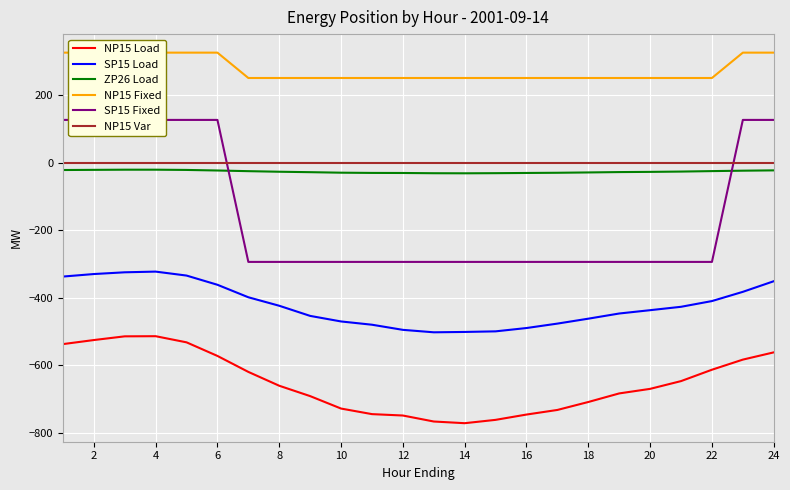

What are all the series names shown in the legend?

NP15 Load, SP15 Load, ZP26 Load, NP15 Fixed, SP15 Fixed, NP15 Var